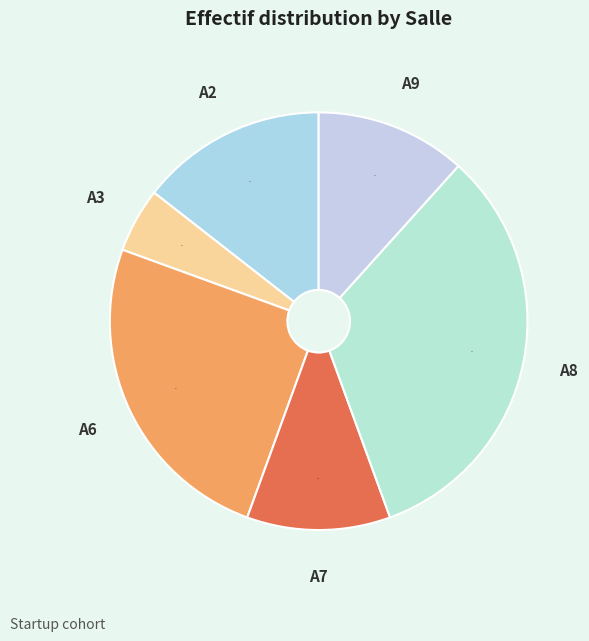

To the nearest percent, what percentage of the pie is A3?

5%